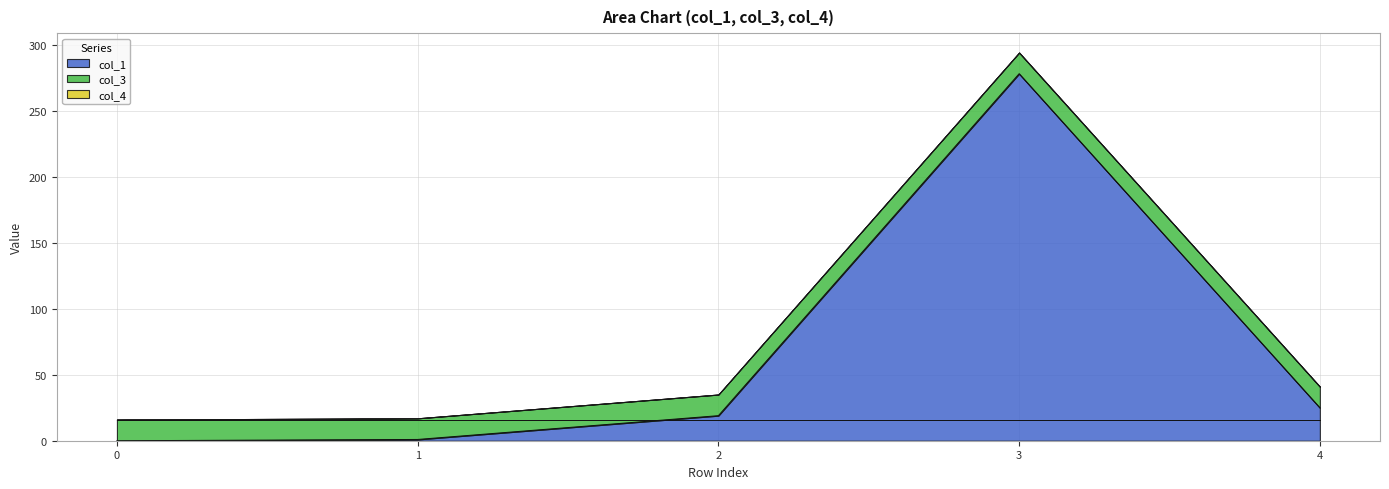

Rank the categories by col_1 value from highest to lowest.

3, 4, 2, 1, 0